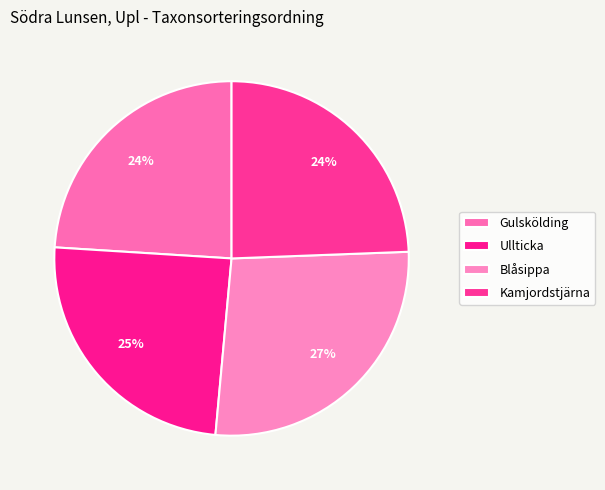

How many slices are in this pie chart?

4